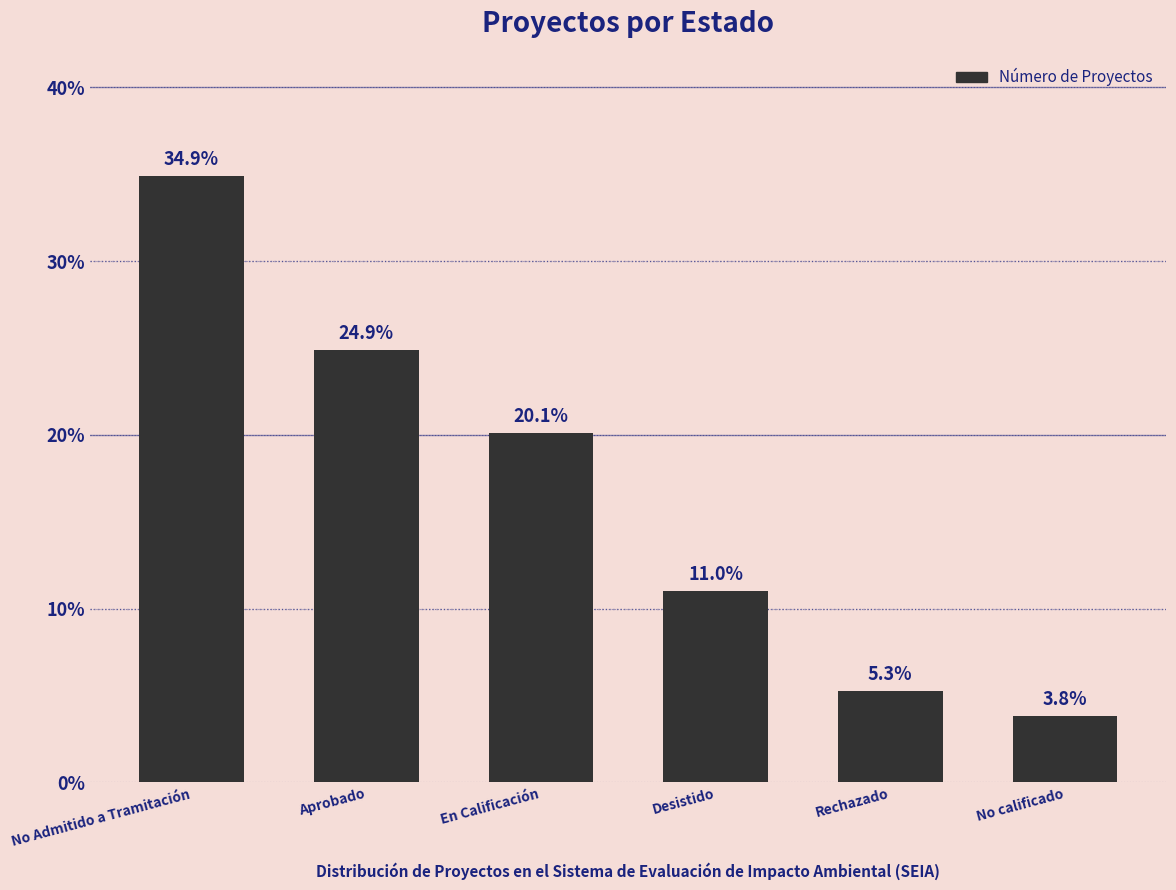

The chart shows a value of 37.2 at Aprobado. True or false?

False